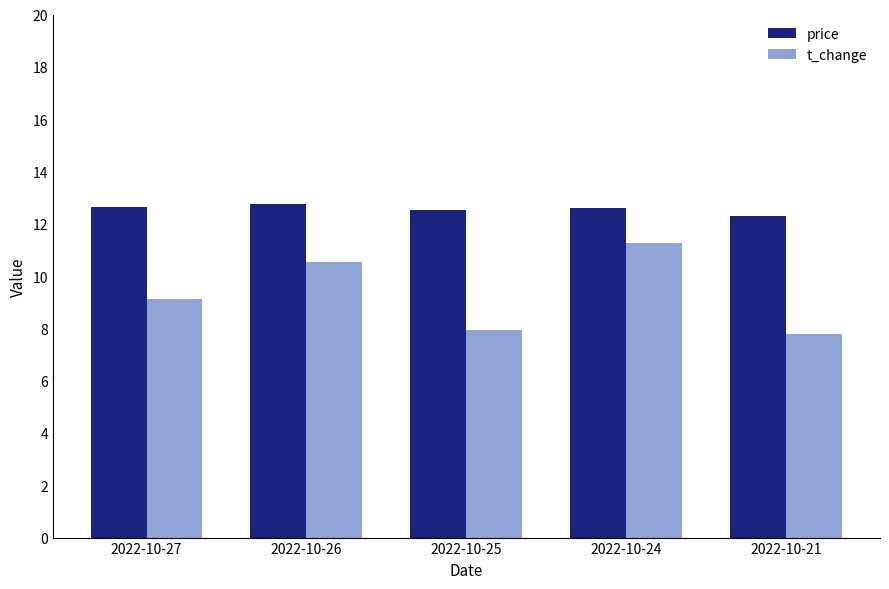

True or false: price has a value of 12.8 at 2022-10-26.

True